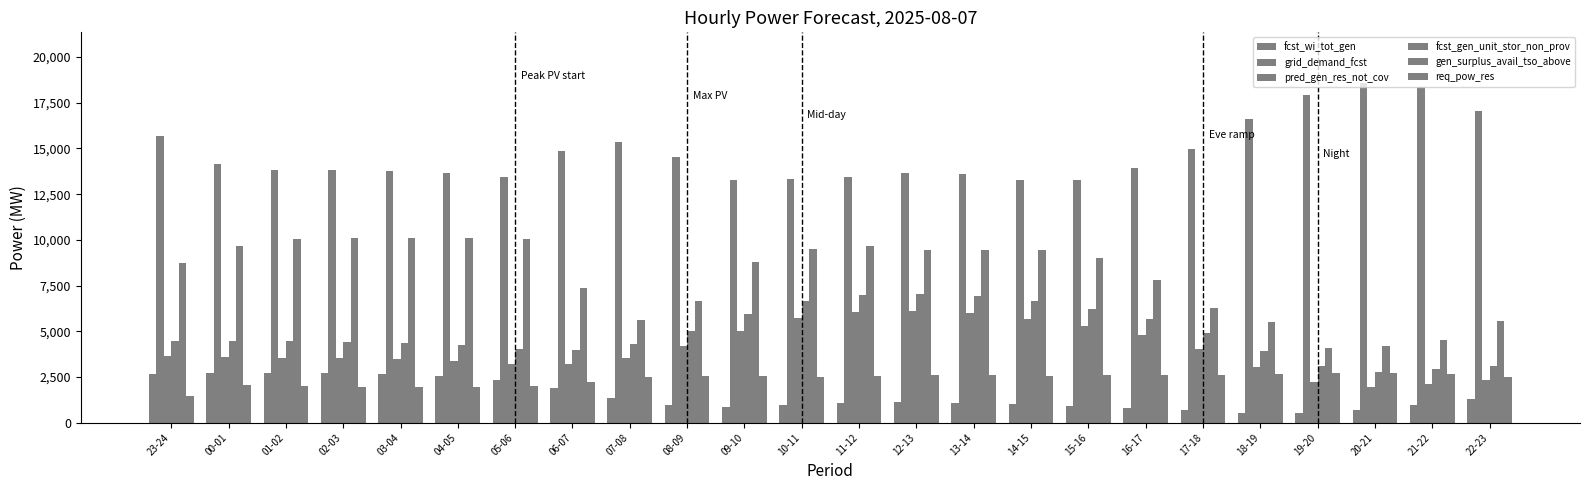

Which series has the largest total across all categories?

grid_demand_fcst